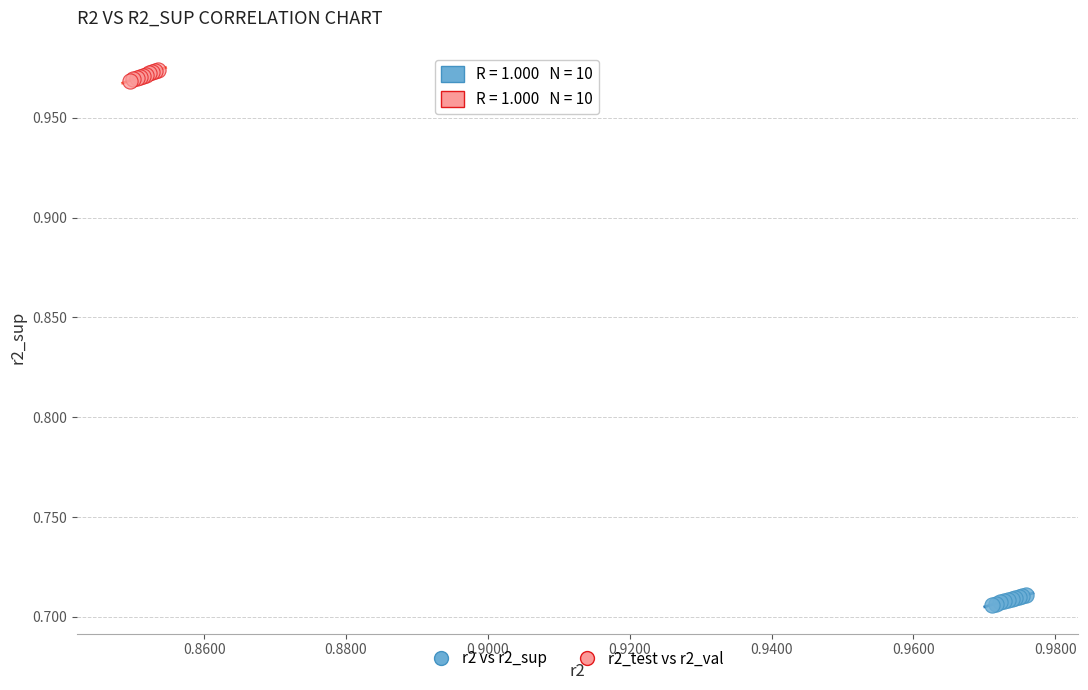

Which series has the largest Y range (max minus min)?

r2_test vs r2_val